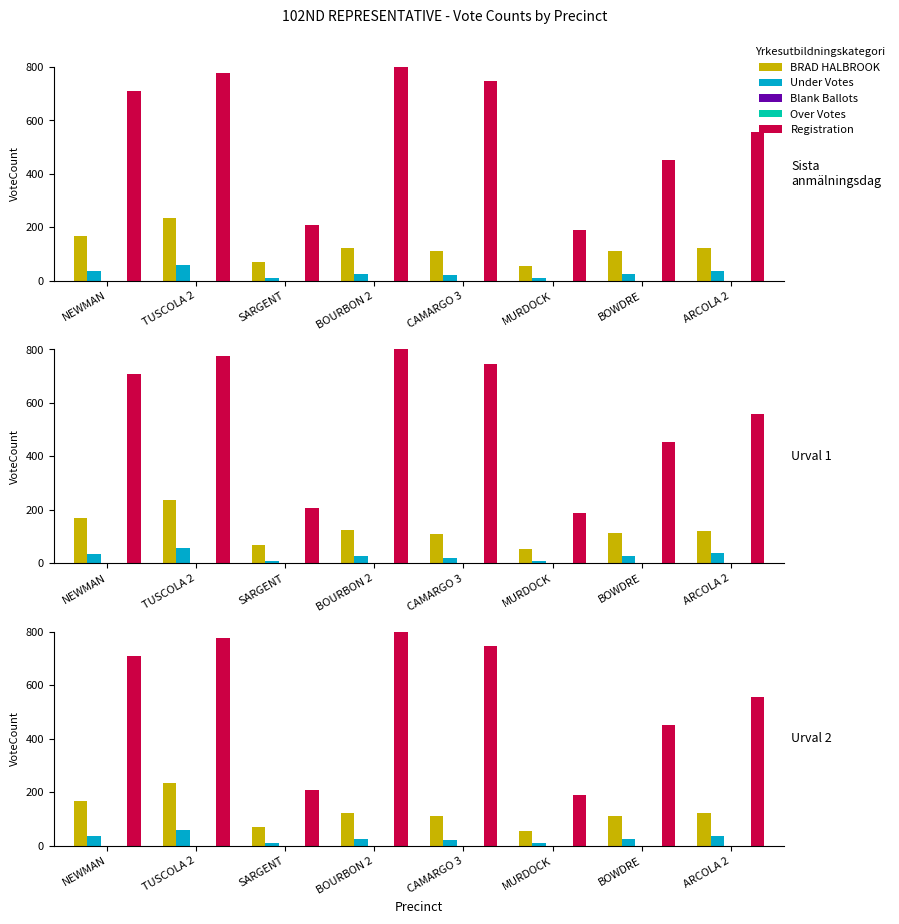

Where is Blank Ballots nearest to the value 0?

NEWMAN